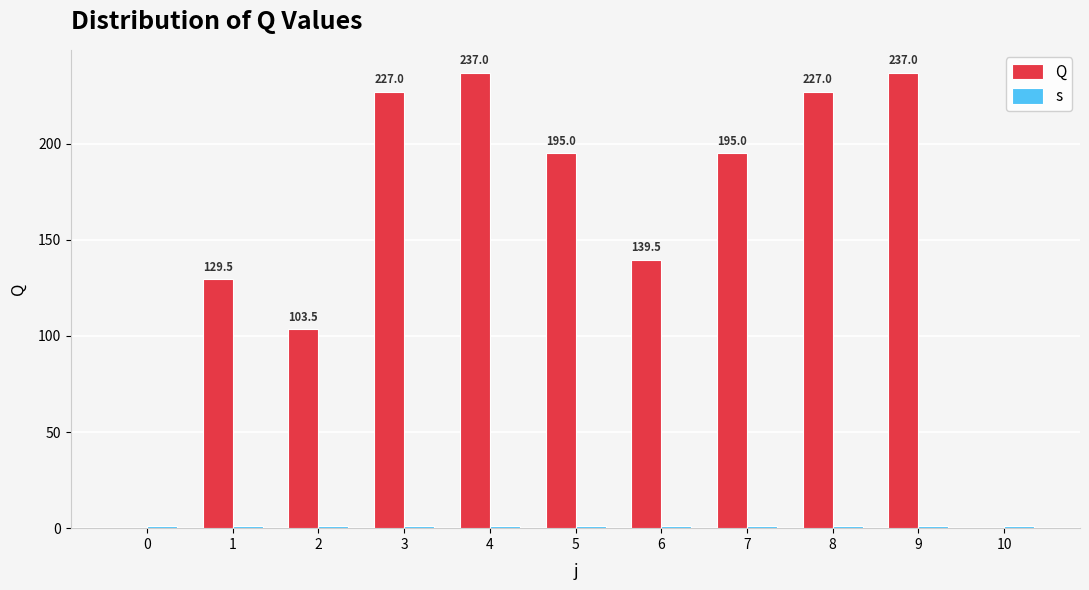

Count the number of categories in the chart.

11